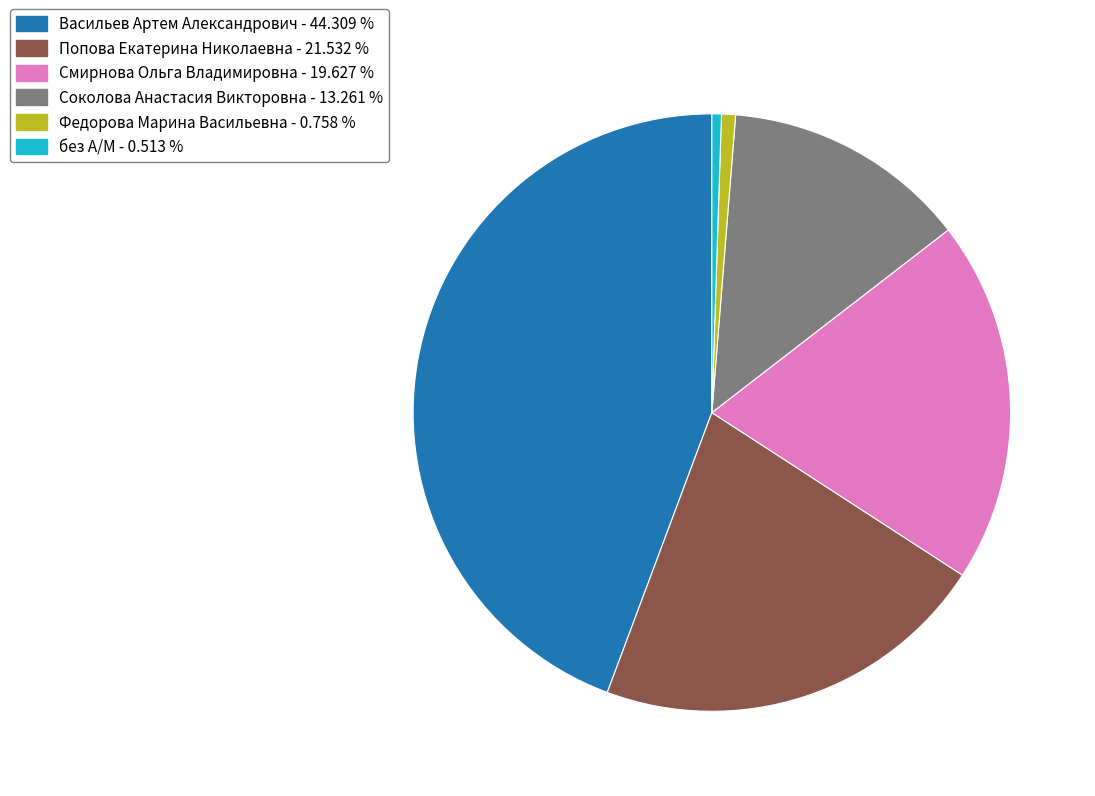

Is the sum of без А/М - 0.513 % and Смирнова Ольга Владимировна - 19.627 % greater than half?

No